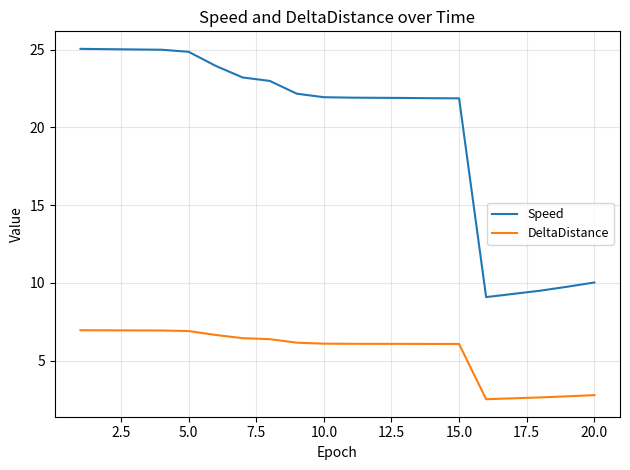

Rank the series by their maximum value, from lowest to highest.

DeltaDistance, Speed